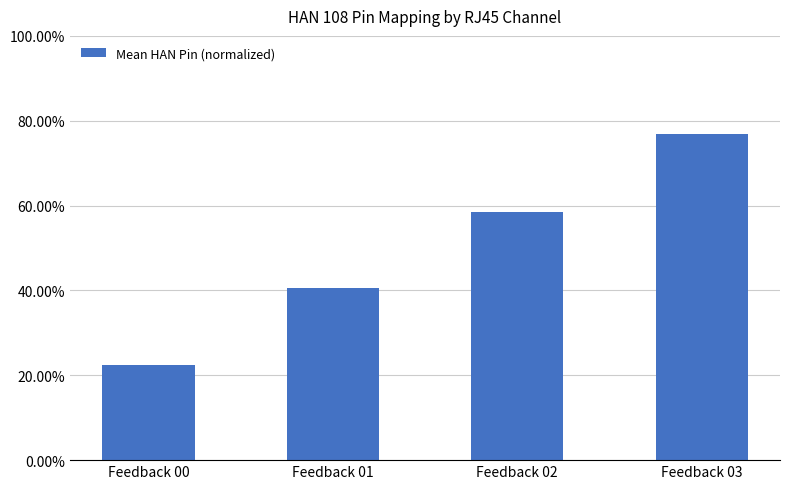

Rank the categories by value from highest to lowest.

Feedback 03, Feedback 02, Feedback 01, Feedback 00